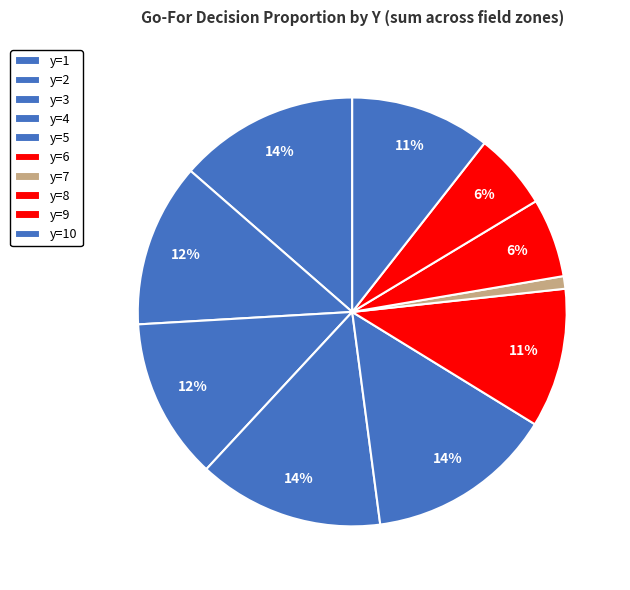

Count the number of slices in the pie.

10